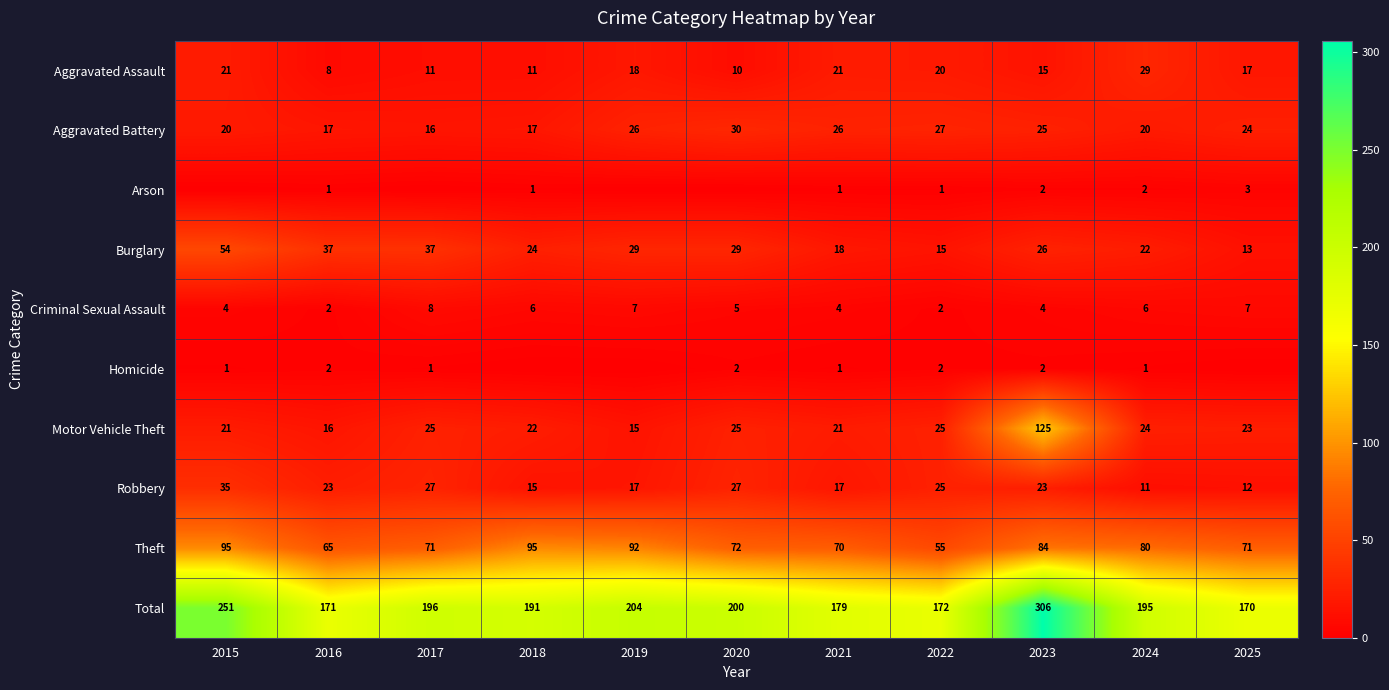

What is the lowest value of the Aggravated Battery series?

16